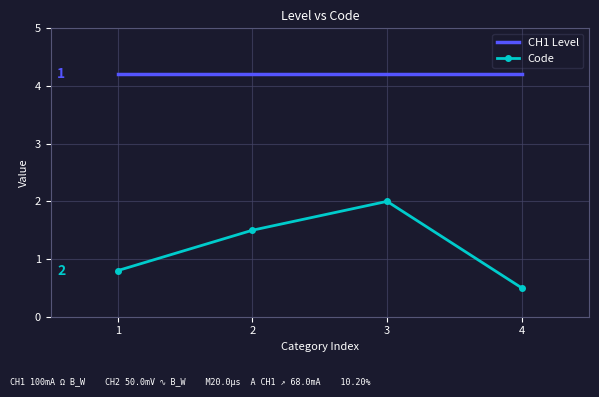

Is the value of CH1 Level at 3 greater than the value of Code at 2?

Yes